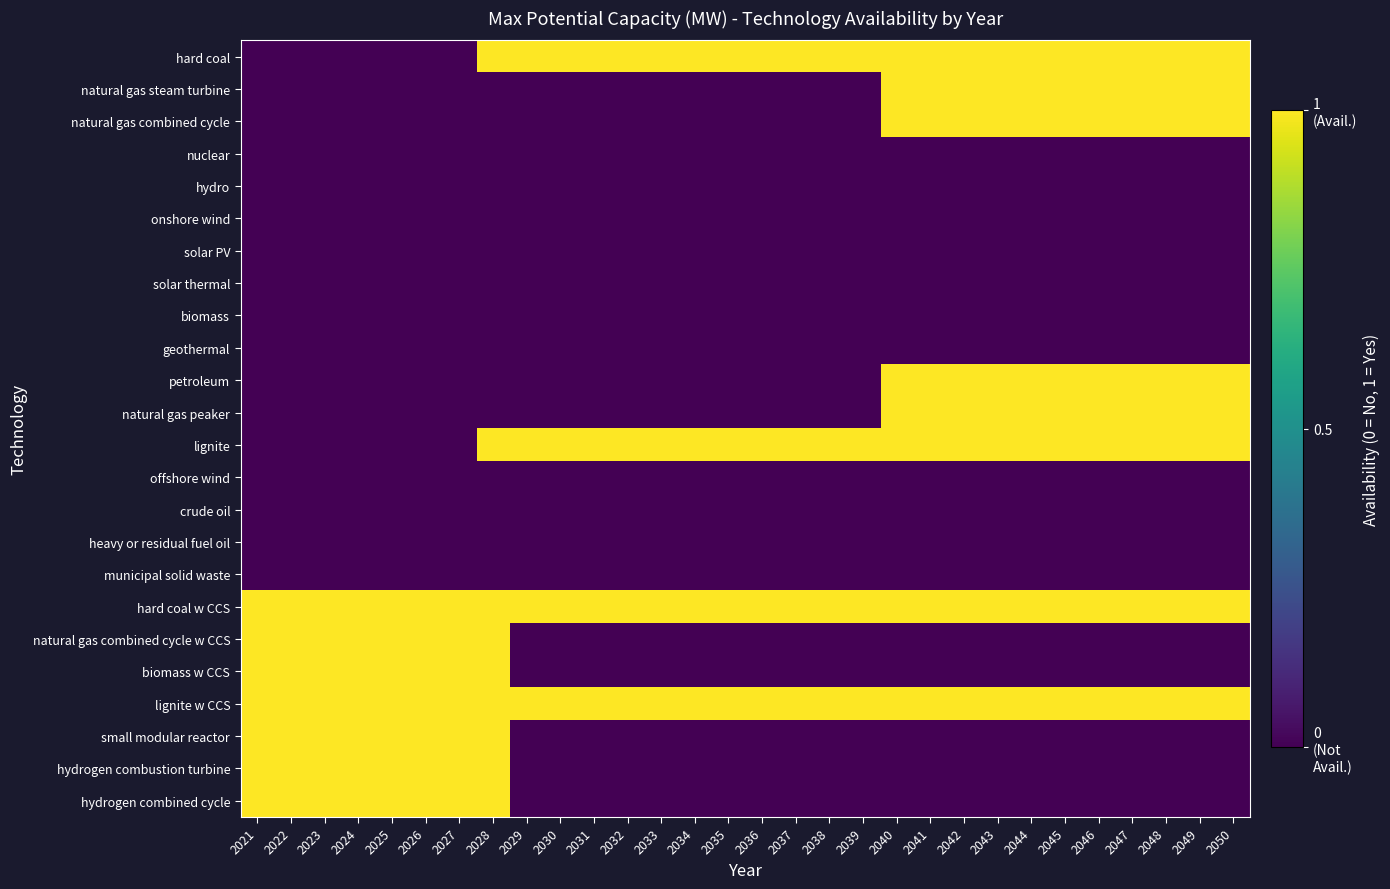

Which series has the largest total across all categories?

hard coal w CCS